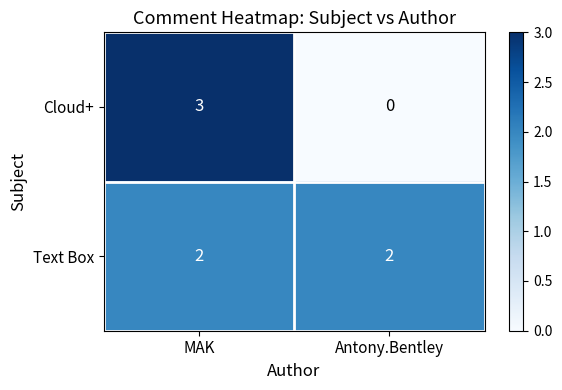

At how many categories does at least one series exceed 0?

2